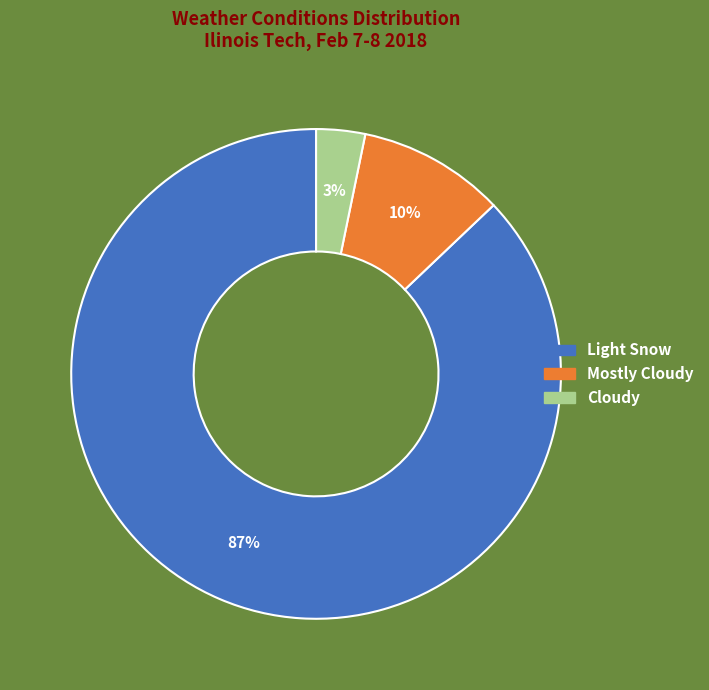

Between Mostly Cloudy and Light Snow, which is larger?

Light Snow